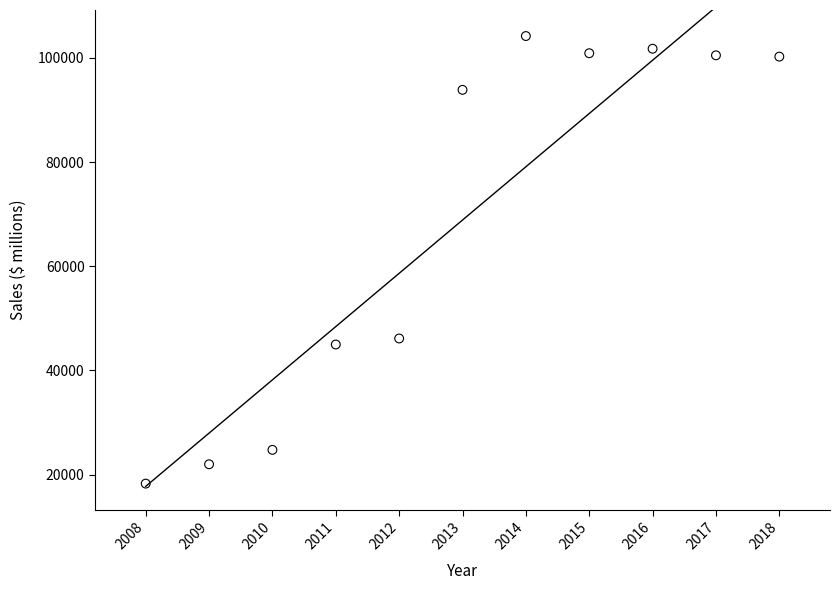

What is the average X value?

2013